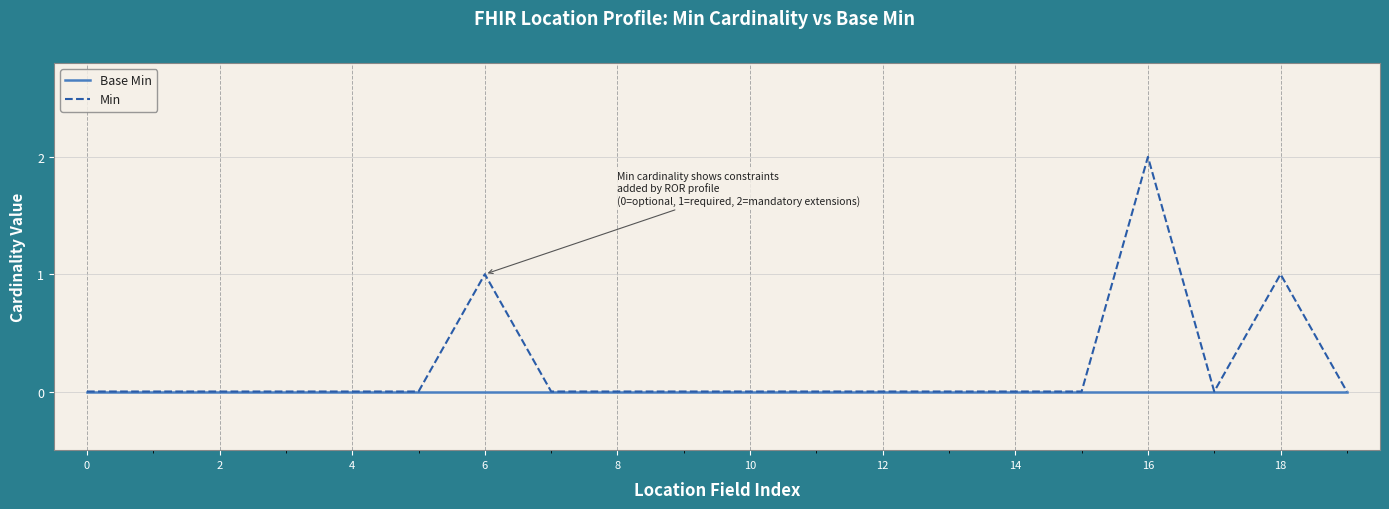

Reading left to right, extract all data points from this chart.

Base Min: 0	0	0	0	0	0	0	0	0	0	0	0	0	0	0	0	0	0	0	0
Min: 0	0	0	0	0	0	1	0	0	0	0	0	0	0	0	0	2	0	1	0